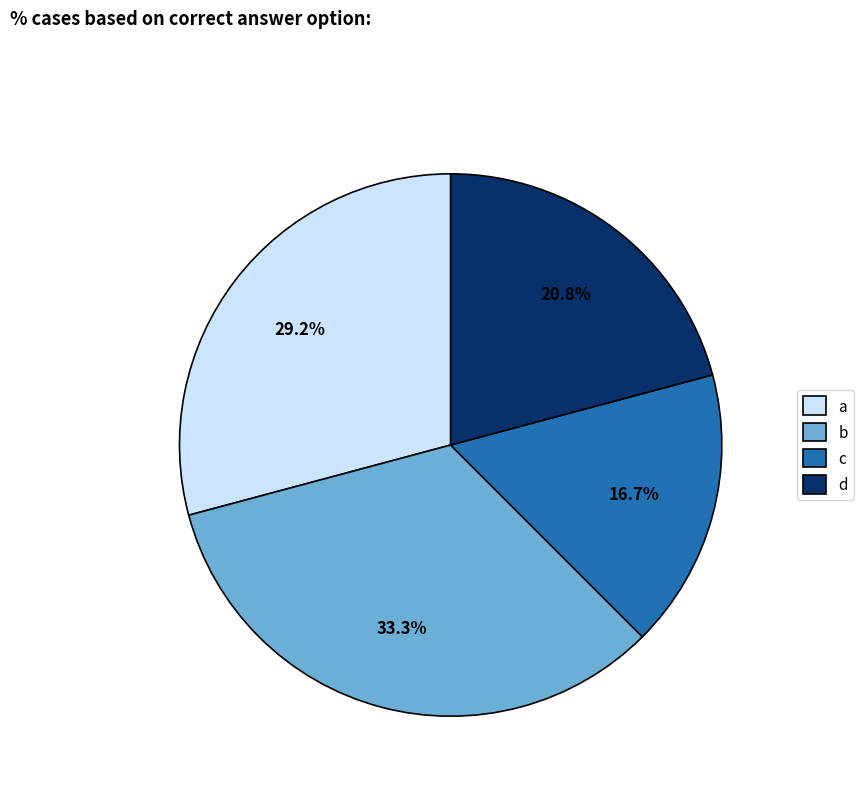

Between a and c, which is larger?

a